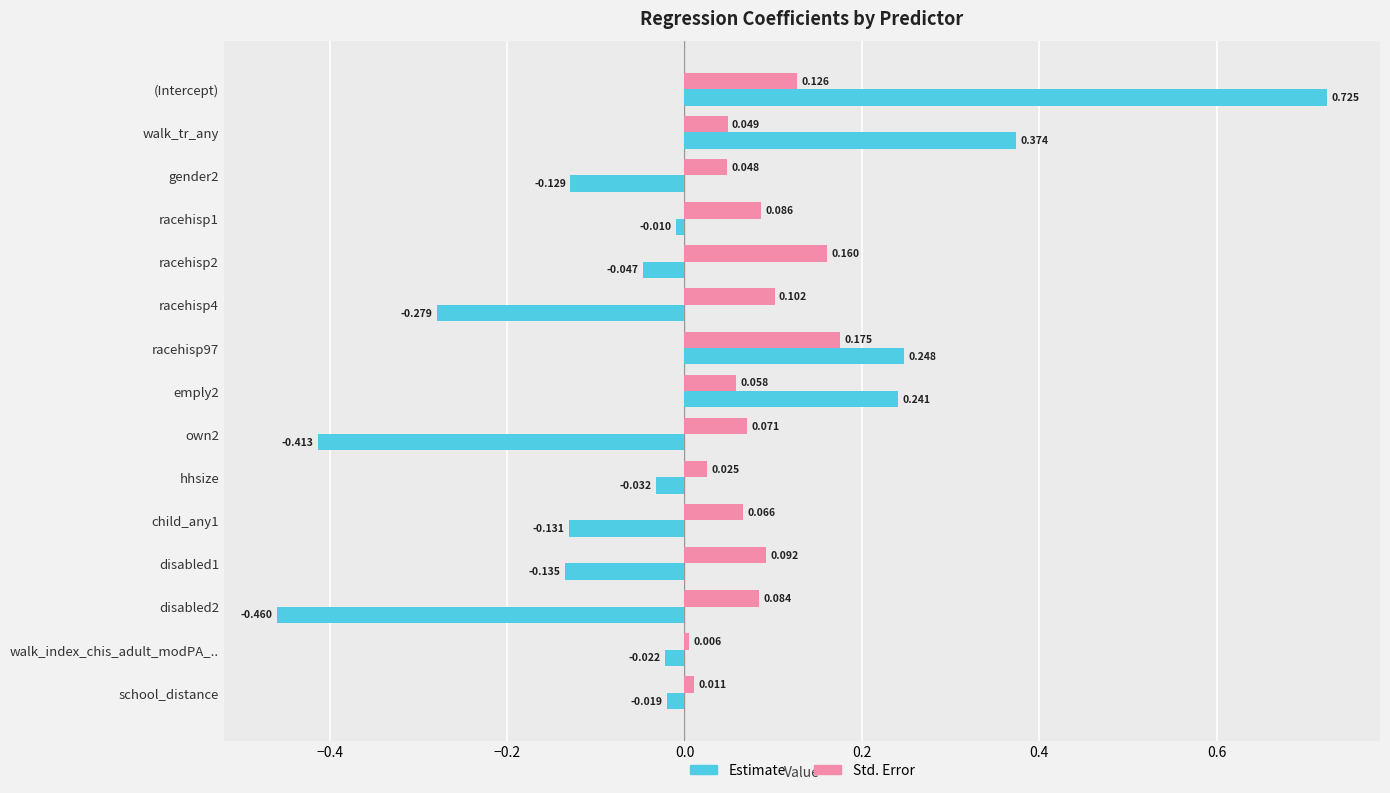

Which series has the widest spread of values?

Estimate